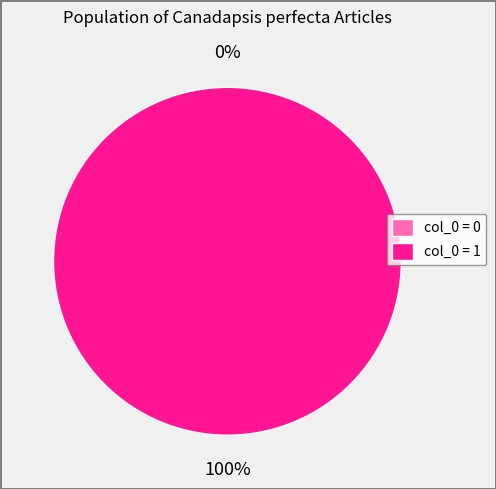

To the nearest percent, what is the combined percentage of Canadapsis_perfecta (row 0) and Canadapsis_perfecta (row 1)?

100%